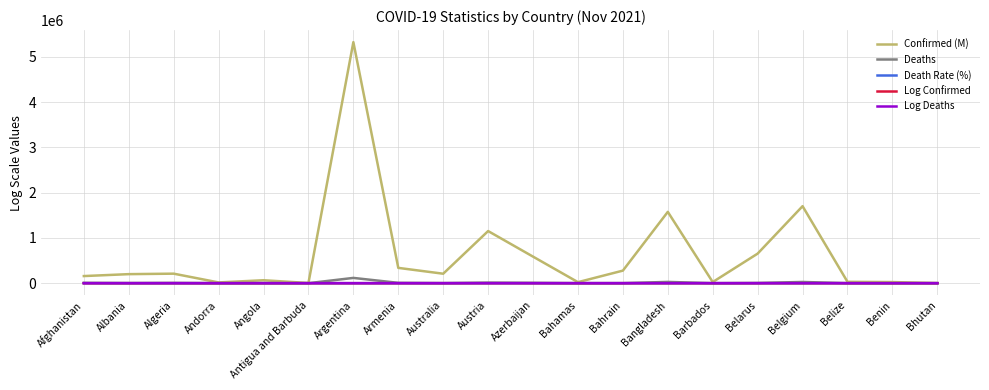

Which series has the largest total across all categories?

Confirmed (M)